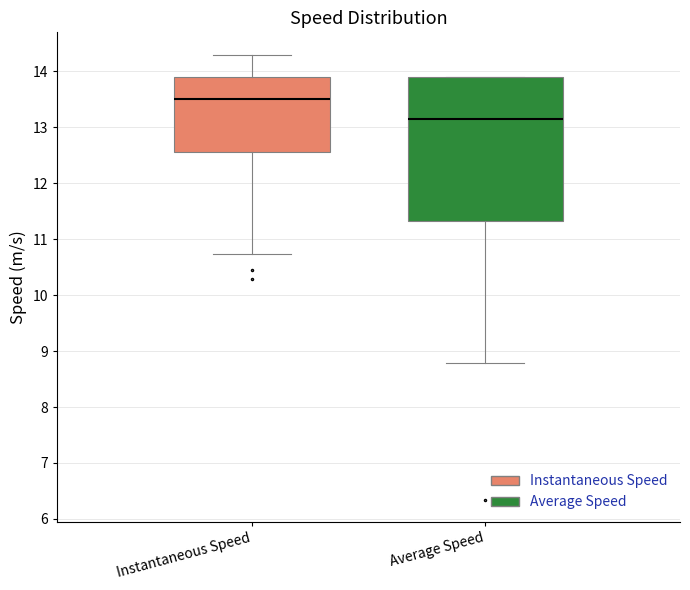

Reading left to right, transcribe this box plot: for each box, give where its median line is, the range the box spans, and where its two whiskers end, as read against the y-axis. The values are not printed on the chart, so give them approximately, as read against the axis.

Instantaneous Speed: median 13.5, box 12.6 to 13.9, whiskers 10.7 to 14.3
Average Speed: median 13.1, box 11.3 to 13.9, whiskers 8.8 to 13.9